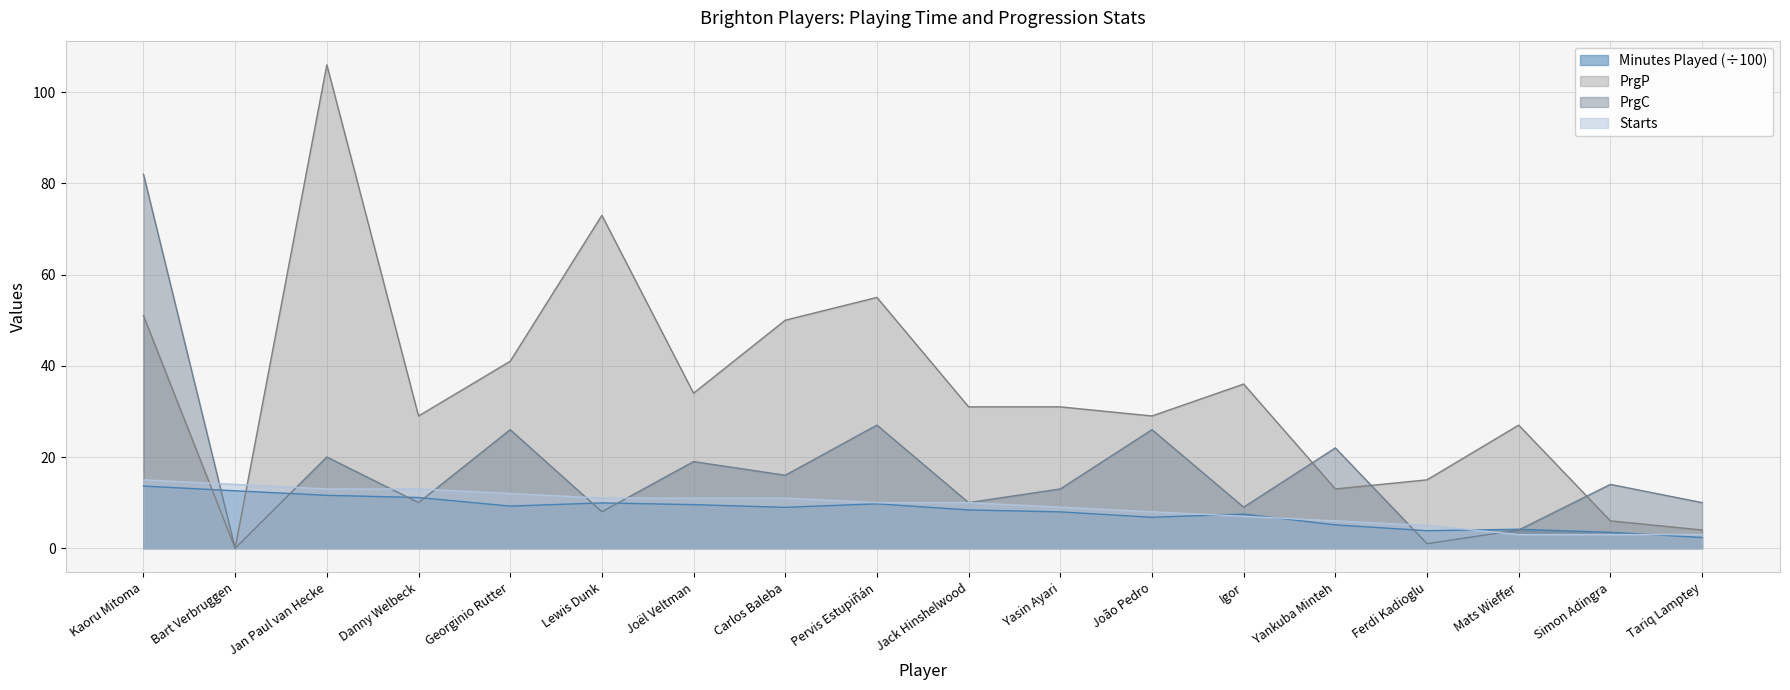

Which series has the largest range (max minus min)?

PrgP